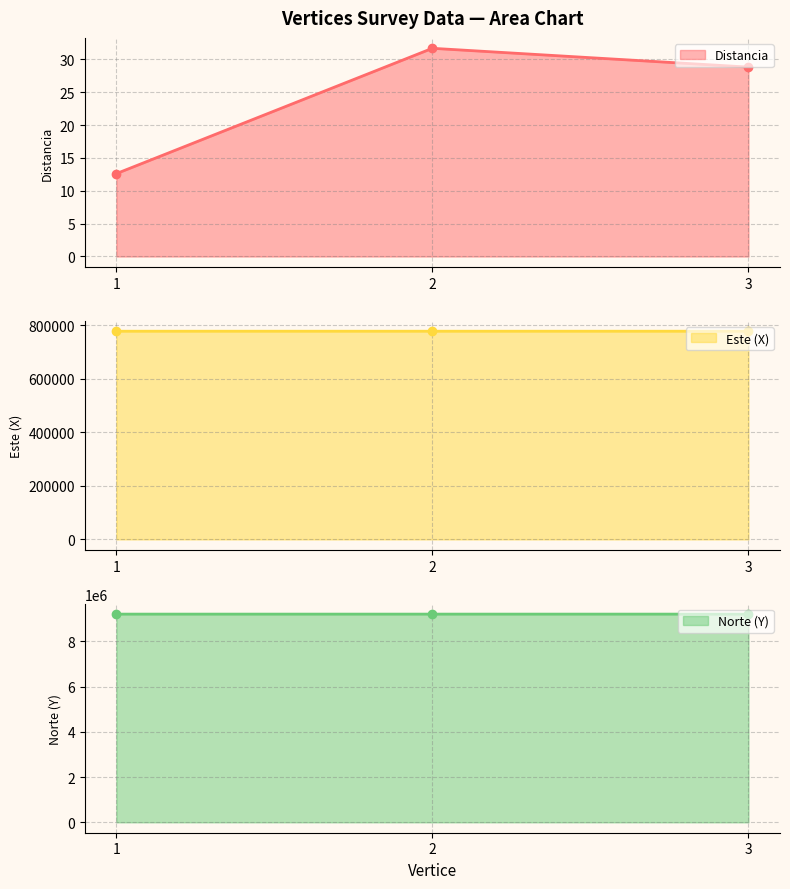

What is the value of the Norte (Y) point at the 1st from the left?

9209253.4